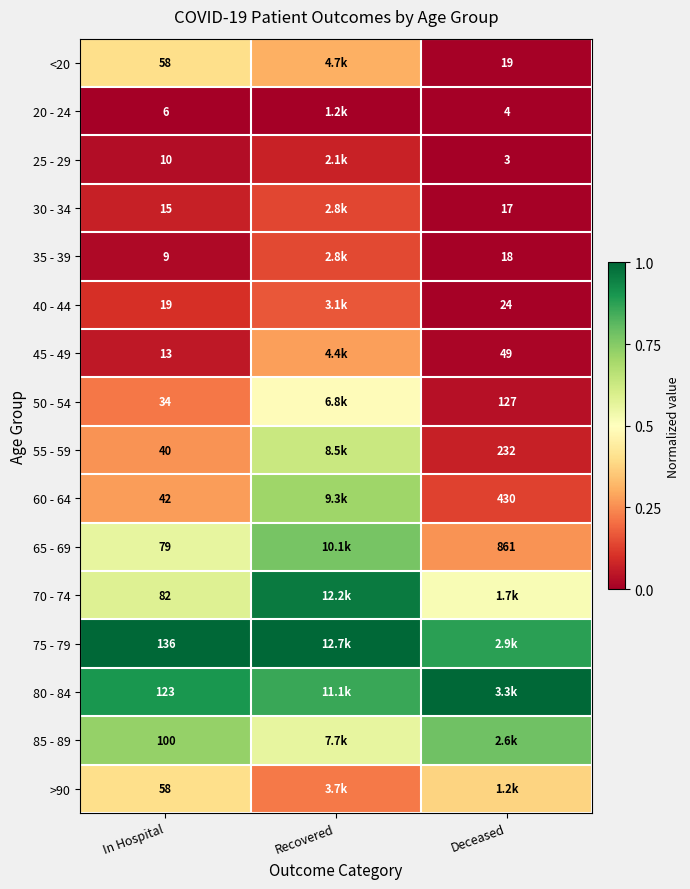

Is the value of 30 - 34 at In Hospital greater than the value of 80 - 84 at In Hospital?

No